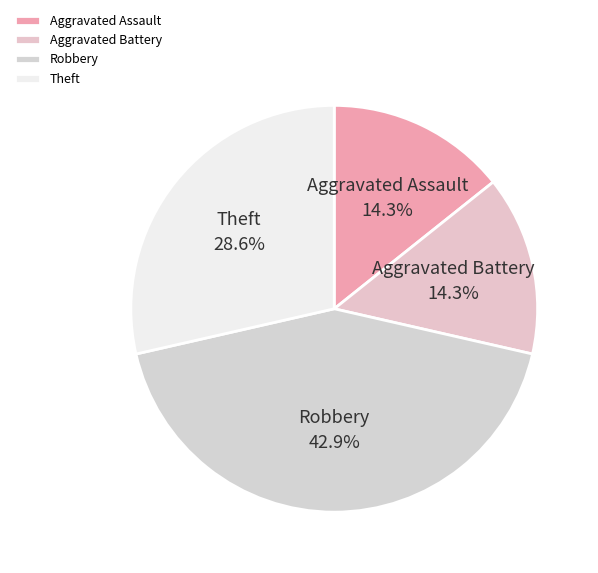

To the nearest percent, what portion does Theft represent?

29%